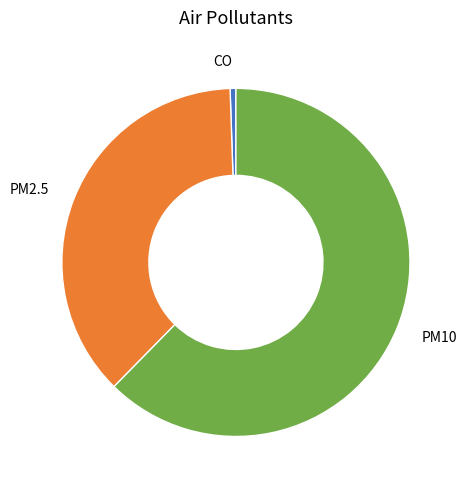

The PM10 slice represents 71% of the pie. True or false?

False